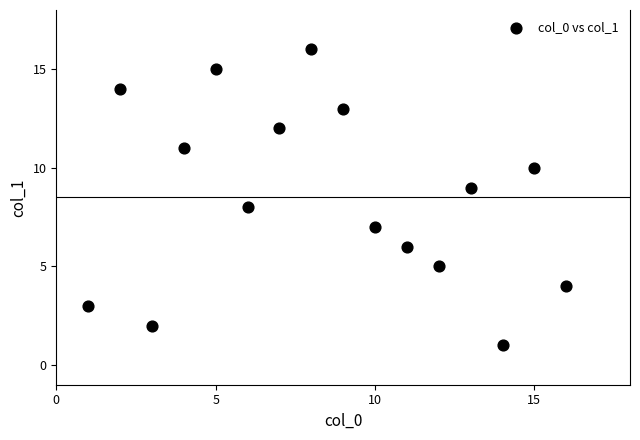

What is the range of Y values (max minus min)?

15